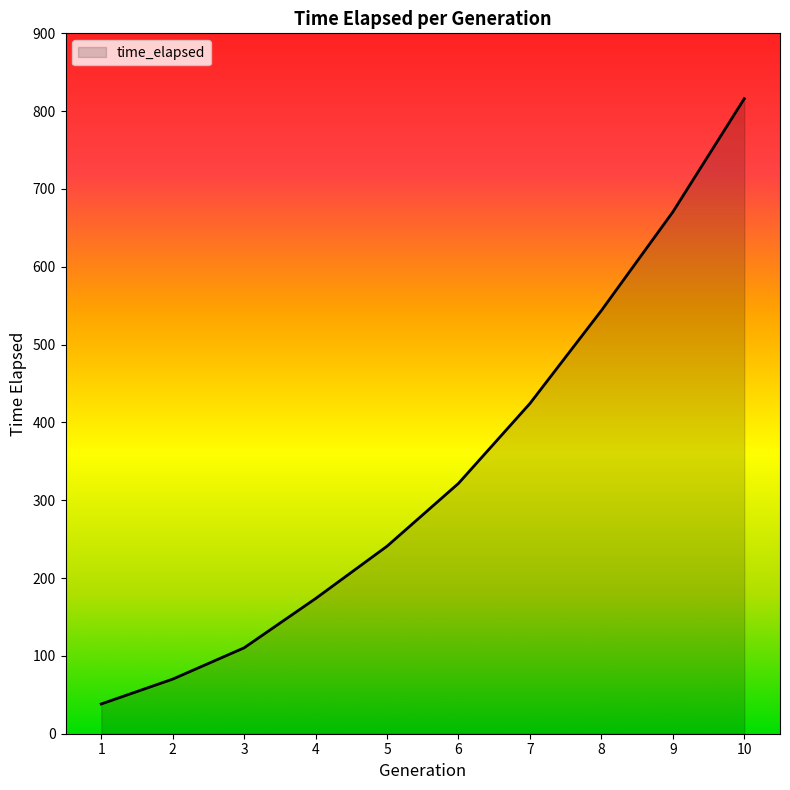

List the labels in order of value, smallest first.

1, 2, 3, 4, 5, 6, 7, 8, 9, 10